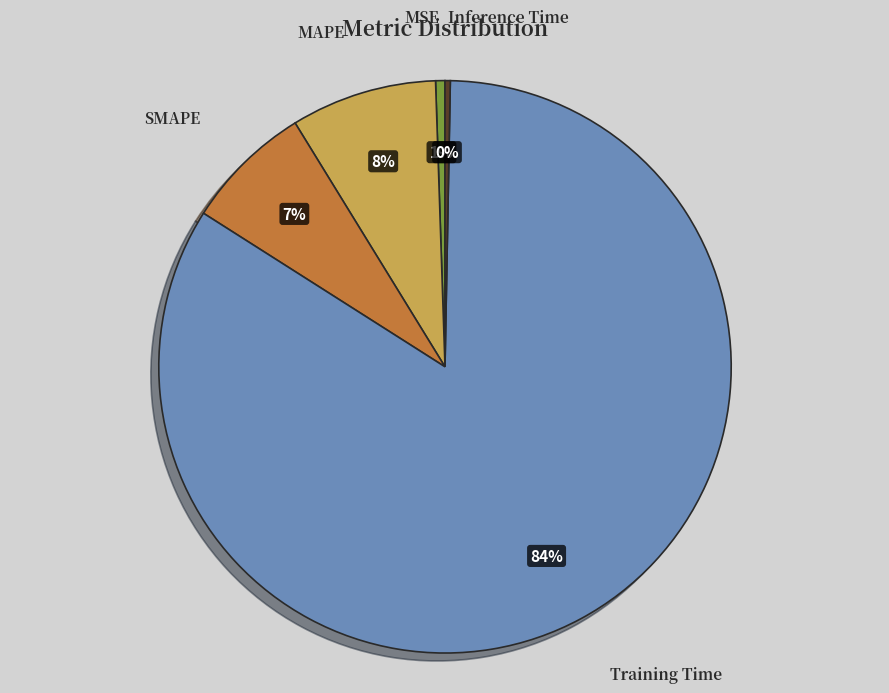

Do MSE and SMAPE together represent more than half of the pie?

No